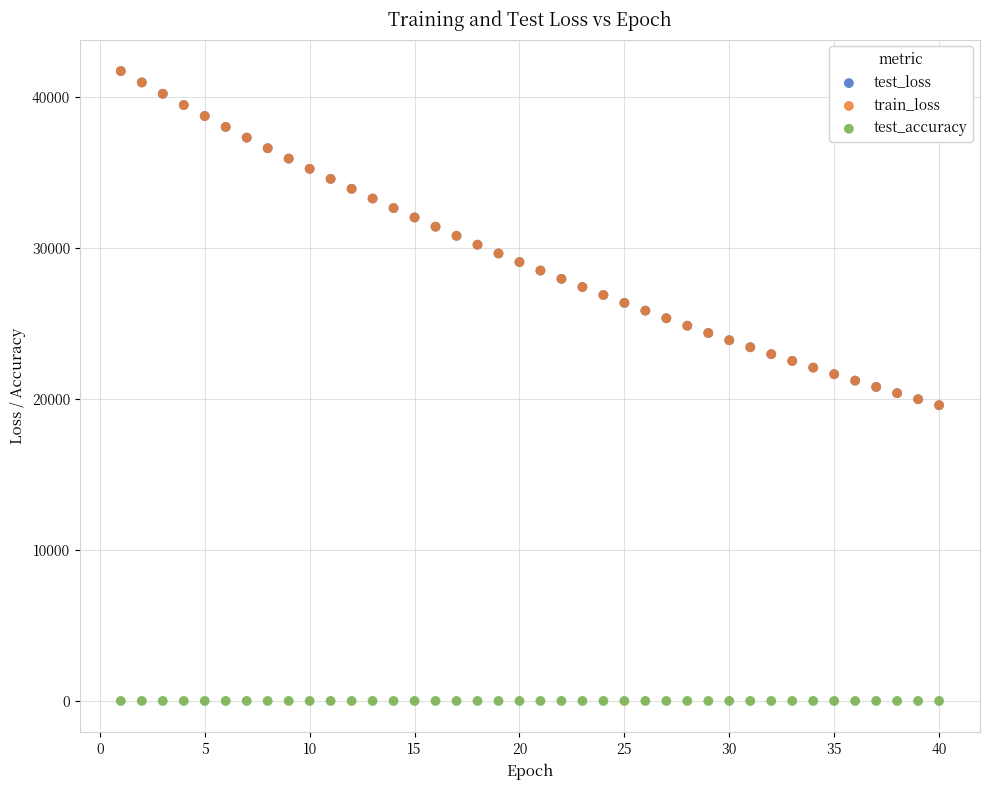

What are all the series names shown in the legend?

test_loss, train_loss, test_accuracy